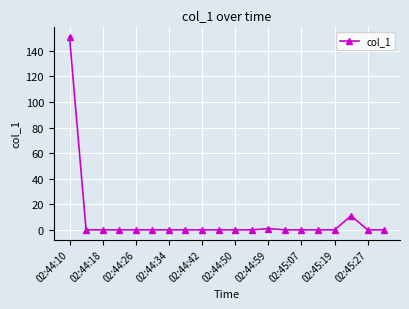

What is the value of the 1st point from the left?

150.8